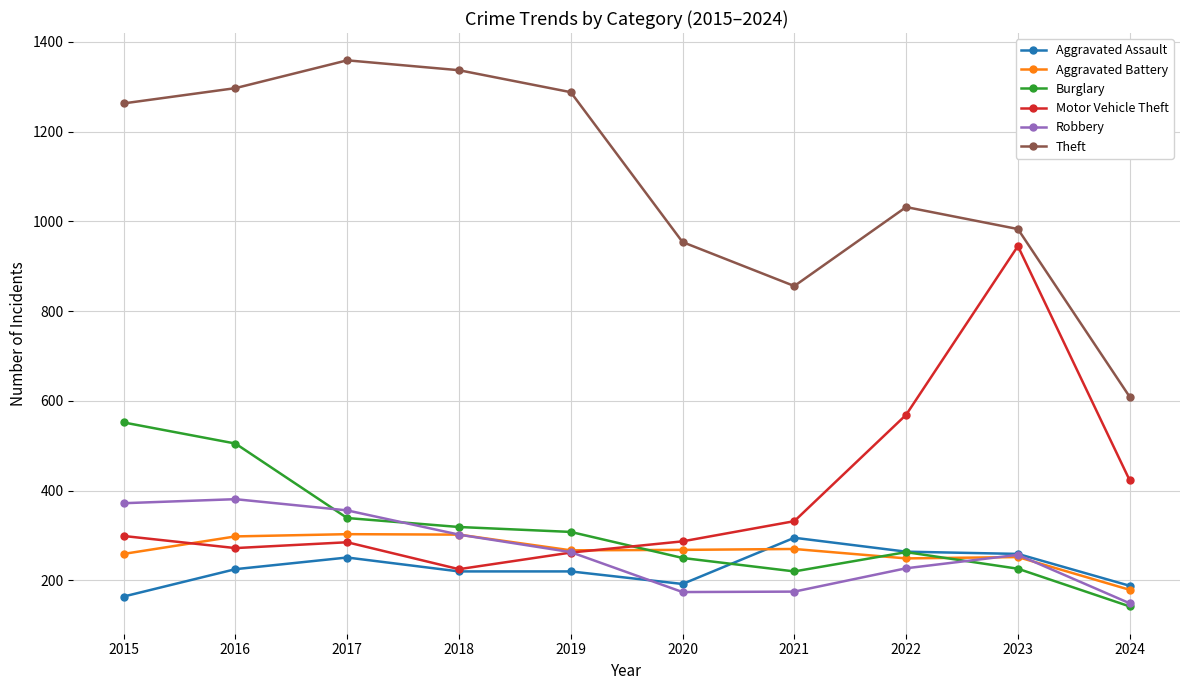

What is the spread (max minus min) of values at 2022?

805